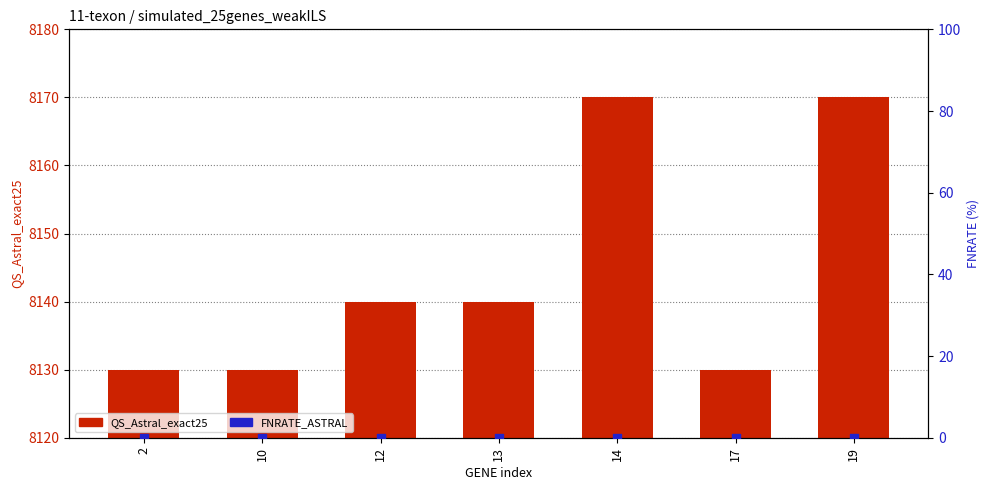

Which series reaches the minimum Y coordinate?

FNRATE_ASTRAL